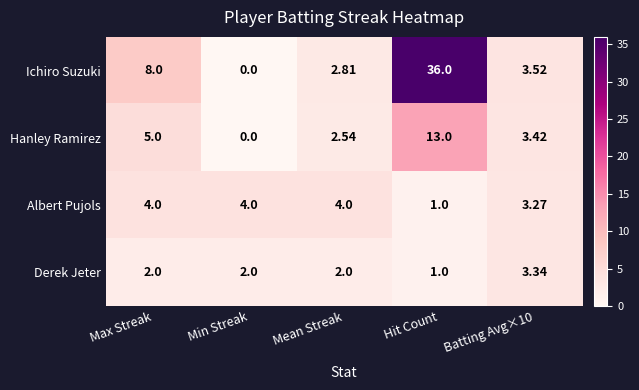

Which label corresponds to the largest value in the chart?

Hit Count